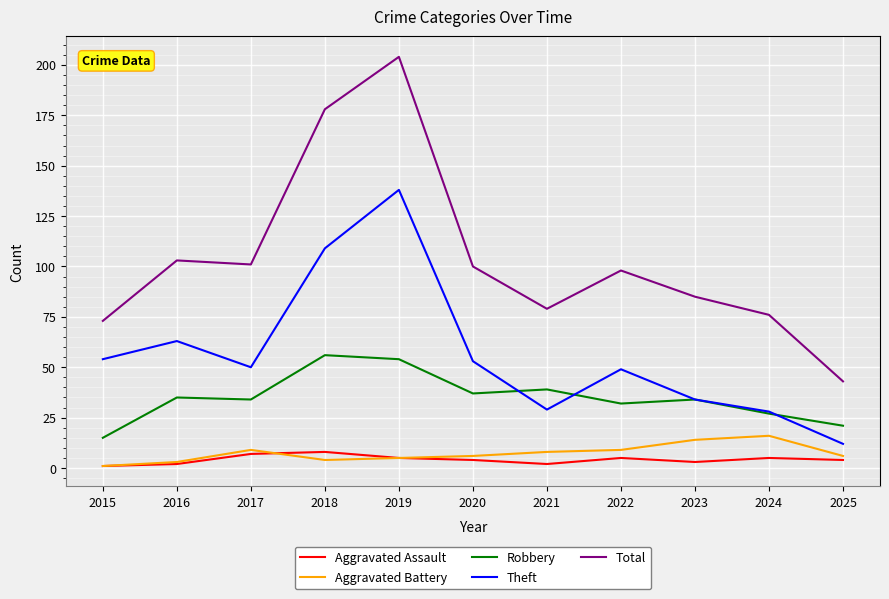

The Total series shows 100 at 2020. True or false?

True